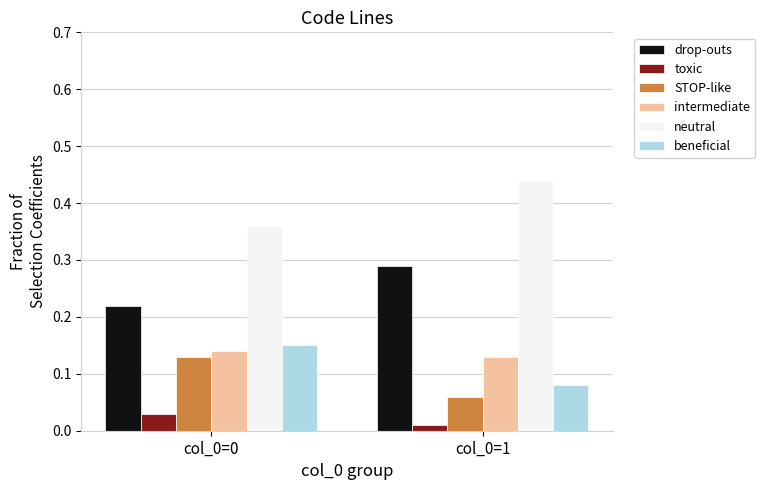

Is it true that beneficial equals 0.0 at col_0=1?

False